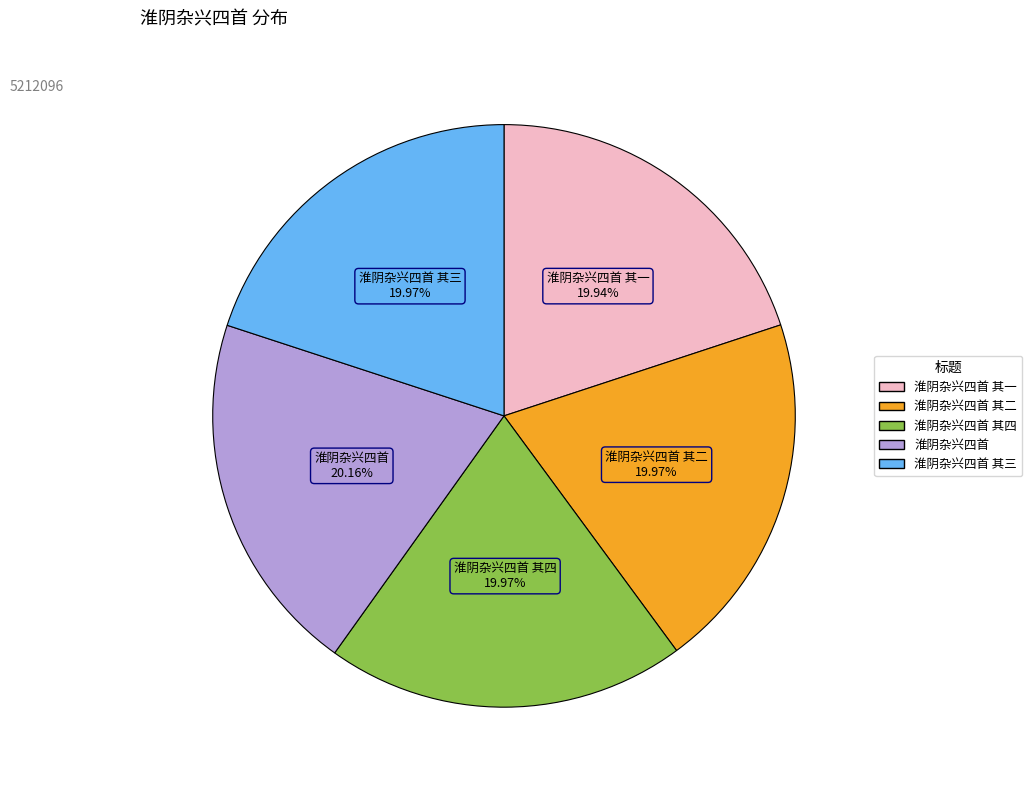

Is there a majority slice in this chart?

No